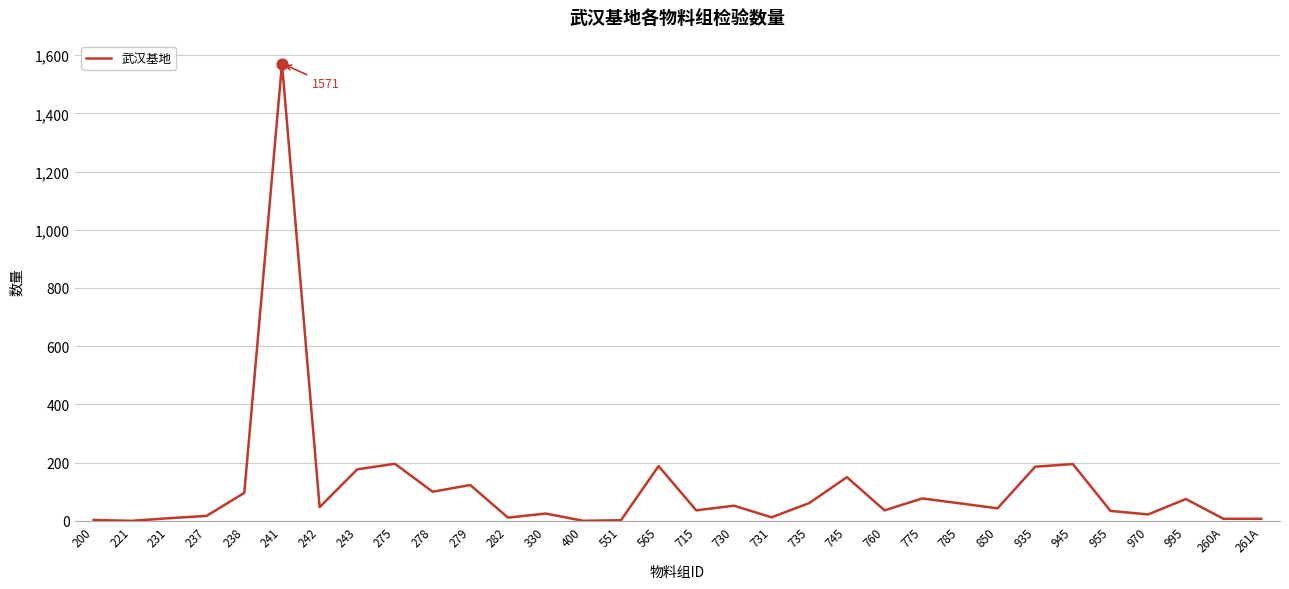

Between 238 and 945, which is larger?

945